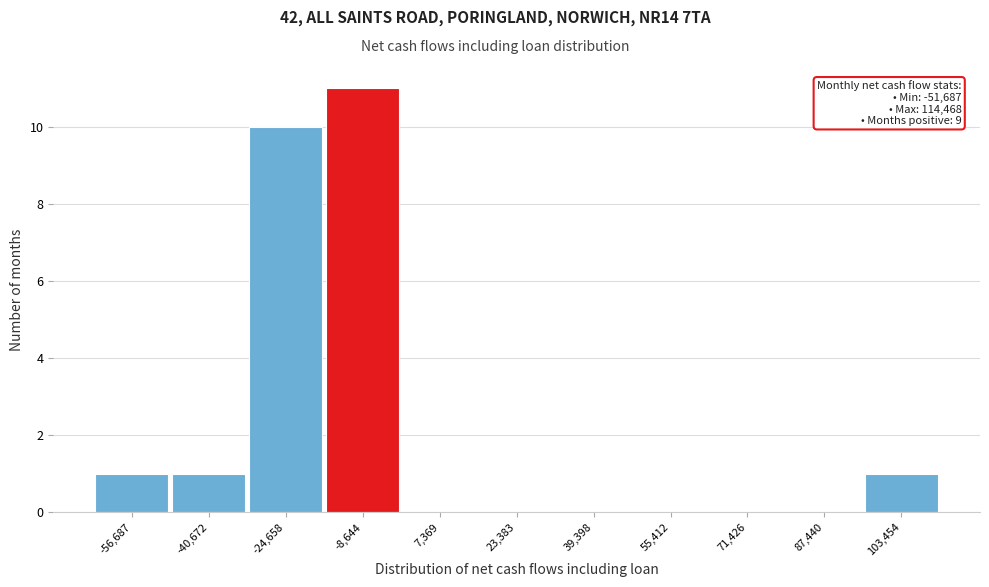

Reading left to right, extract all data points from this chart.

-56,687=1	-40,672=1	-24,658=10	-8,644=11	7,369=0	23,383=0	39,398=0	55,412=0	71,426=0	87,440=0	103,454=1